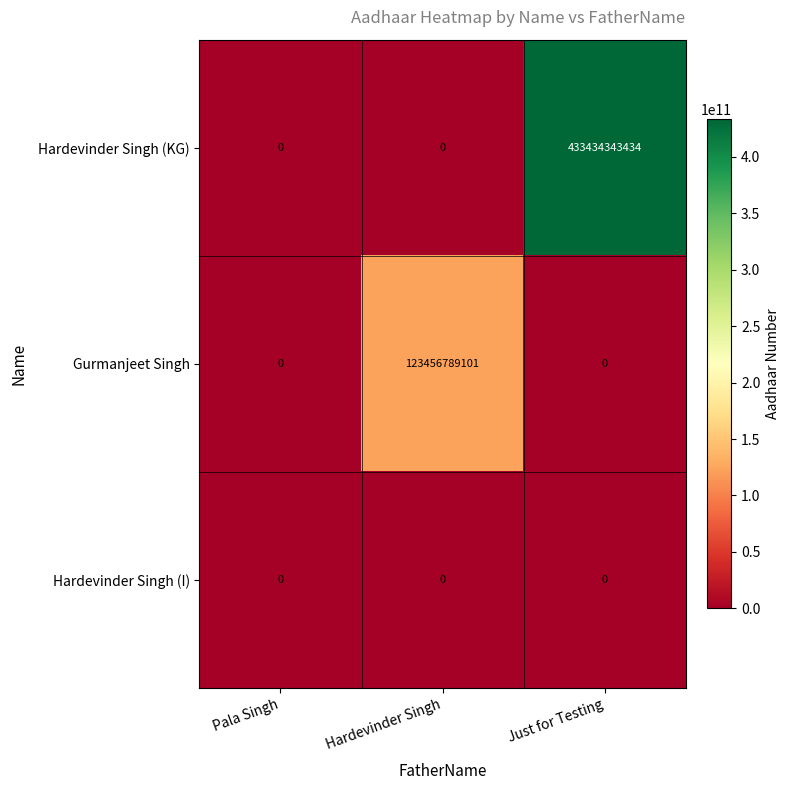

Which series has the widest spread of values?

Hardevinder Singh (KG)